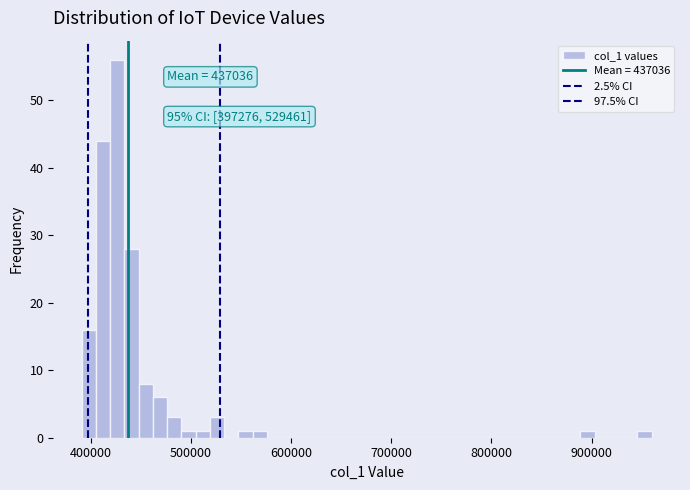

Read against the x-axis, roughly where is the centre of the tallest bar?

430000